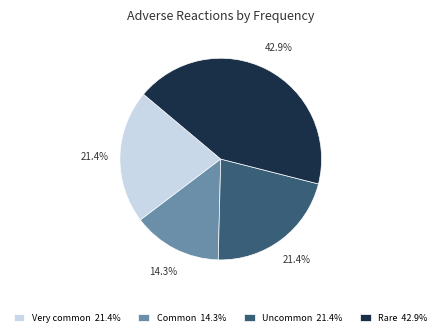

Combined, do Common 14.3% and Very common 21.4% account for over 50%?

No